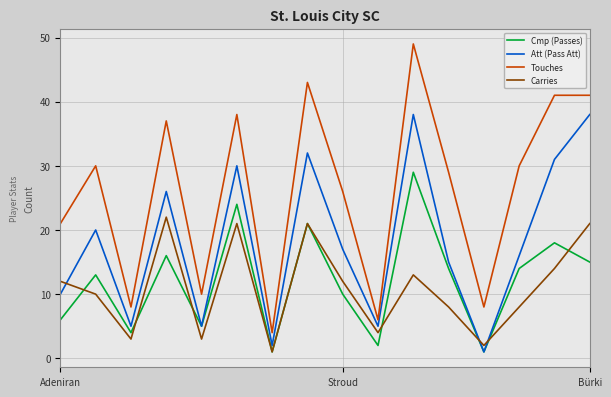

Which series has the widest spread of values?

Touches